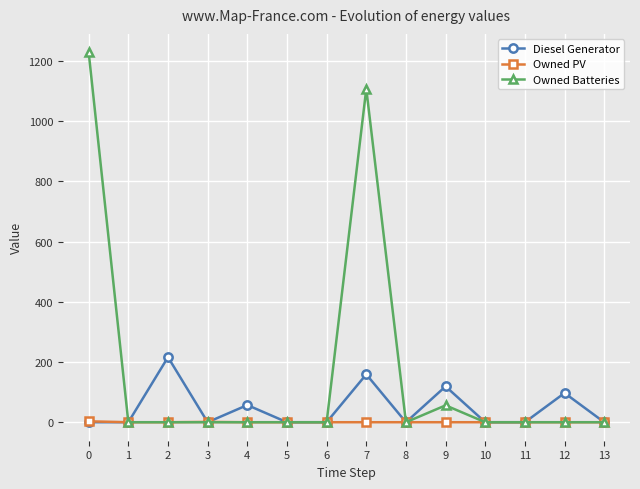

True or false: Diesel Generator has more than 2 interior local peaks.

True